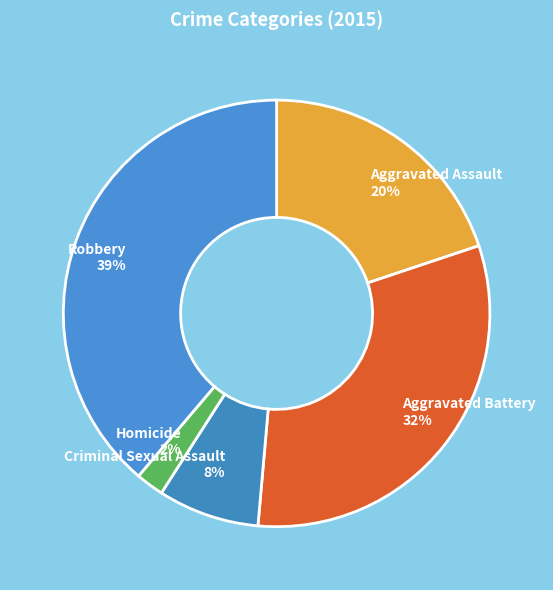

What is the ratio of the value at Criminal Sexual Assault to the value at Robbery?

0.2